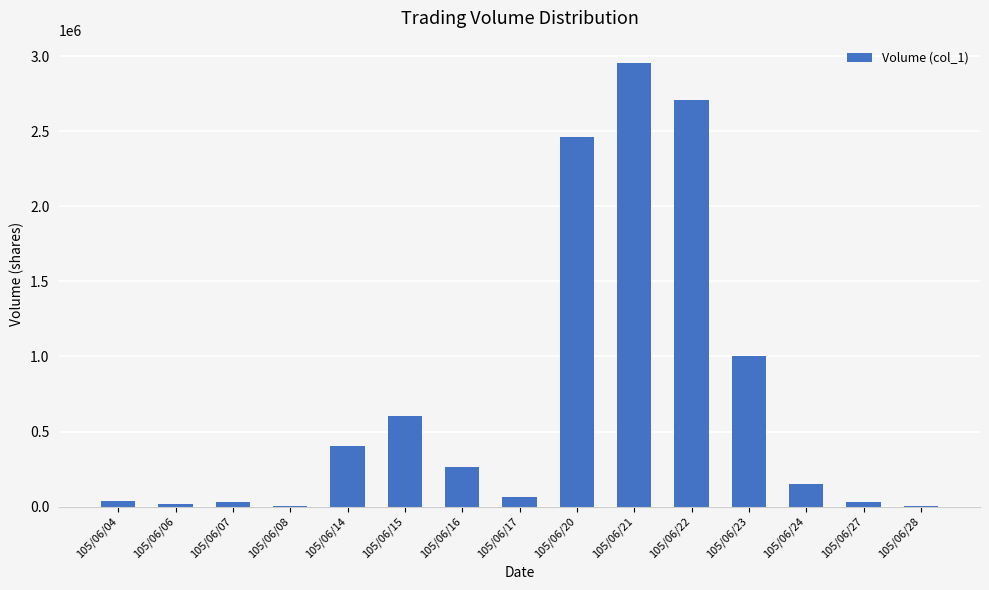

What is the sum of all values?

10741000